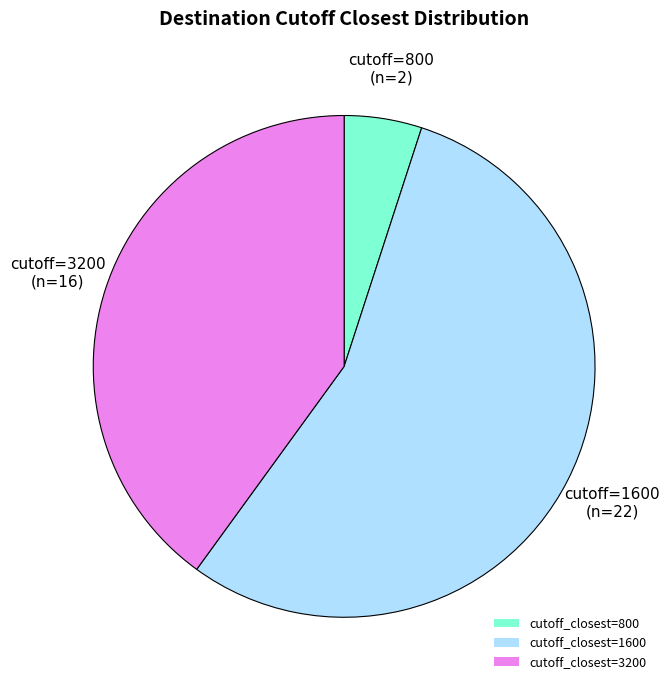

Between cutoff_closest=1600 and cutoff_closest=800, which is larger?

cutoff_closest=1600